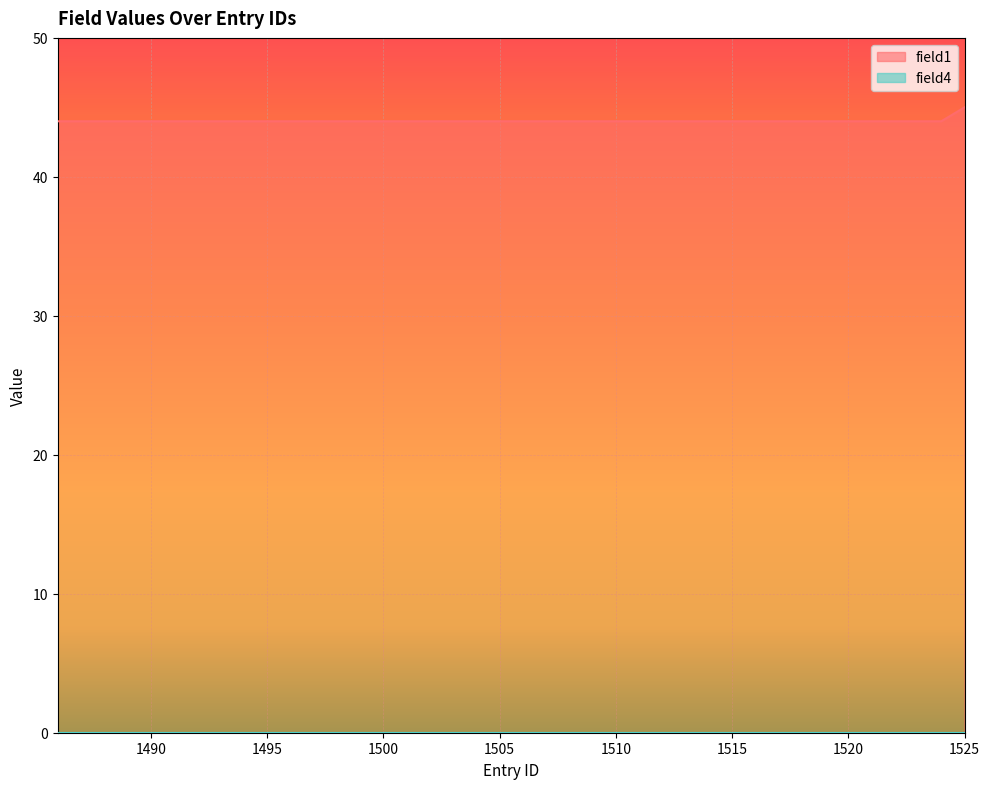

Reading left to right, list all the values displayed in this chart.

1486=44	1487=44	1488=44	1489=44	1490=44	1491=44	1492=44	1493=44	1494=44	1495=44	1496=44	1497=44	1498=44	1499=44	1500=44	1501=44	1502=44	1503=44	1504=44	1505=44	1506=44	1507=44	1508=44	1509=44	1510=44	1511=44	1512=44	1513=44	1514=44	1515=44	1516=44	1517=44	1518=44	1519=44	1520=44	1521=44	1522=44	1523=44	1524=44	1525=45